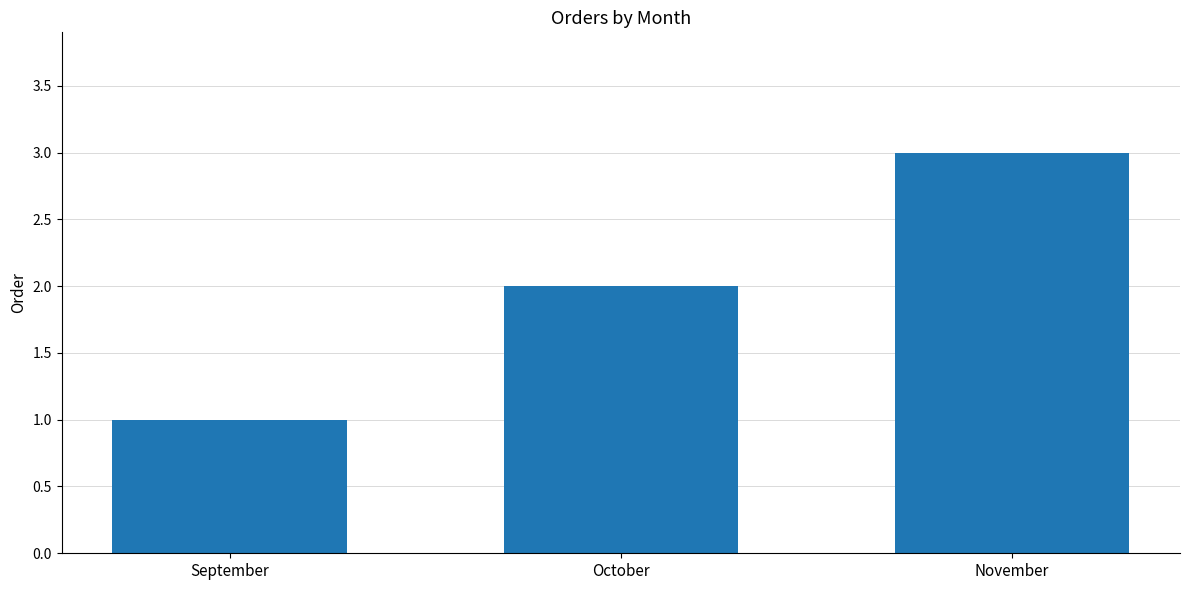

Are the bars horizontal?

No